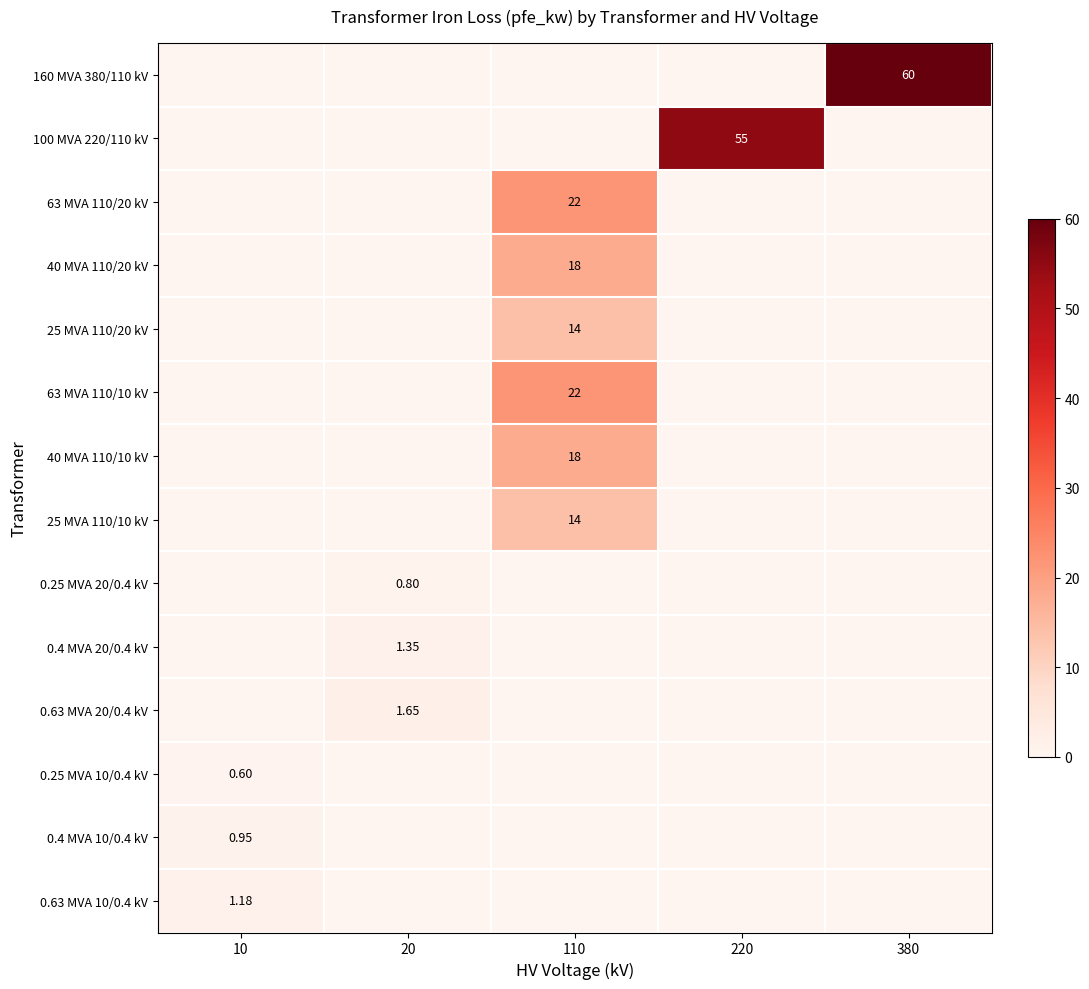

Rank the series by their maximum value, from lowest to highest.

0.25 MVA 10/0.4 kV, 0.25 MVA 20/0.4 kV, 0.4 MVA 10/0.4 kV, 0.63 MVA 10/0.4 kV, 0.4 MVA 20/0.4 kV, 0.63 MVA 20/0.4 kV, 25 MVA 110/20 kV, 25 MVA 110/10 kV, 40 MVA 110/20 kV, 40 MVA 110/10 kV, 63 MVA 110/20 kV, 63 MVA 110/10 kV, 100 MVA 220/110 kV, 160 MVA 380/110 kV